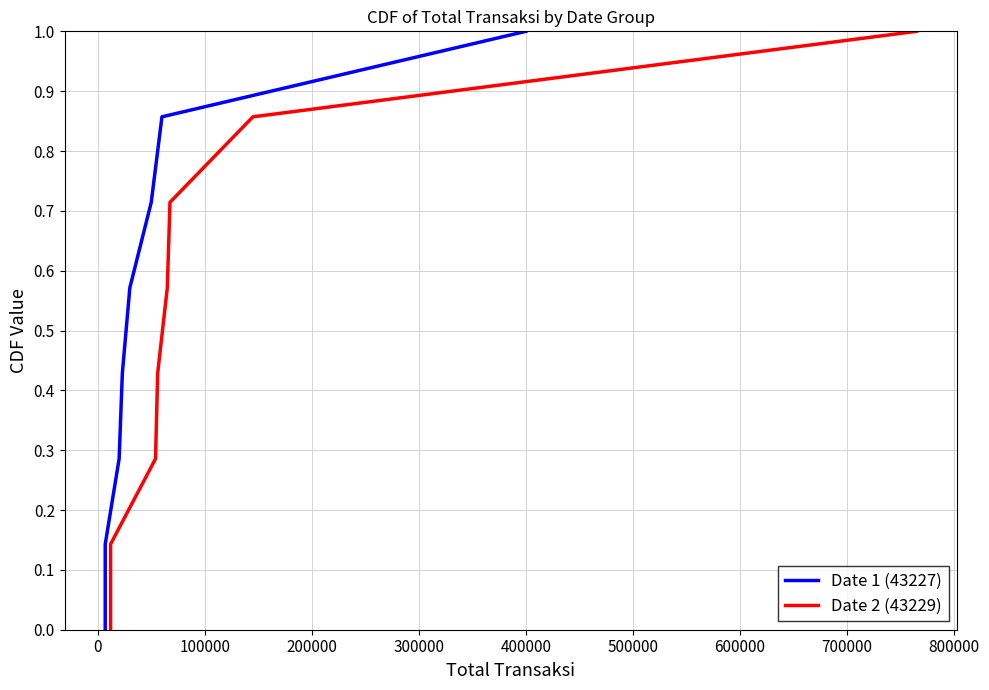

Does the chart display data point markers on the line(s)?

No